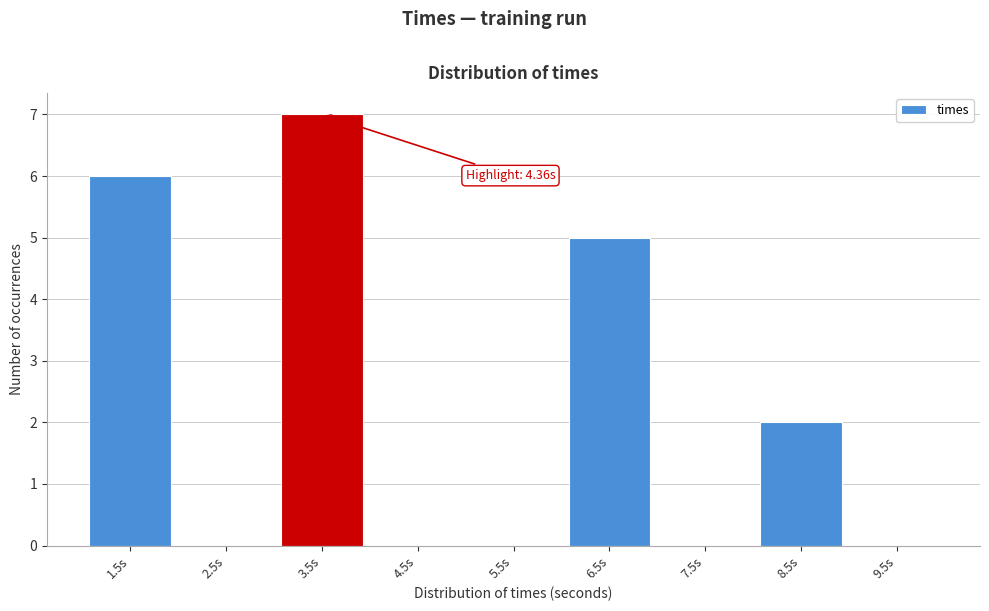

Reading left to right, list all the values displayed in this chart.

1.5s=6	2.5s=0	3.5s=7	4.5s=0	5.5s=0	6.5s=5	7.5s=0	8.5s=2	9.5s=0